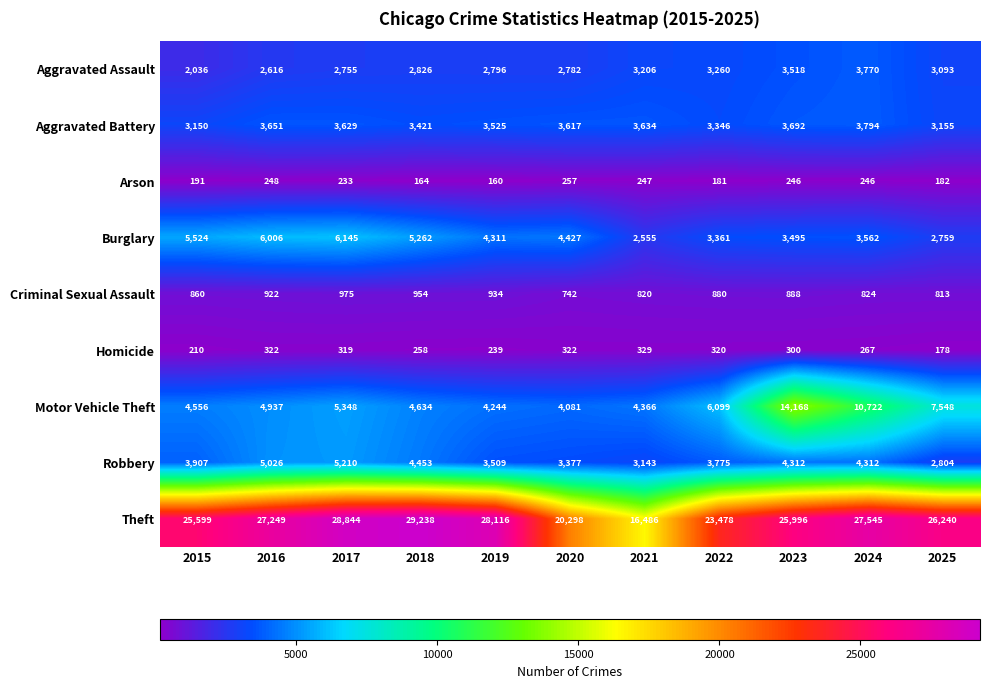

Which series has the widest spread of values?

Theft